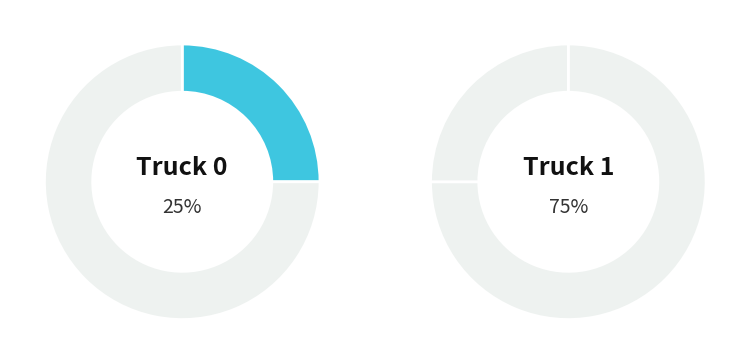

To the nearest percent, what is the difference between the Truck 0 and Truck 1 slice percentages?

50%